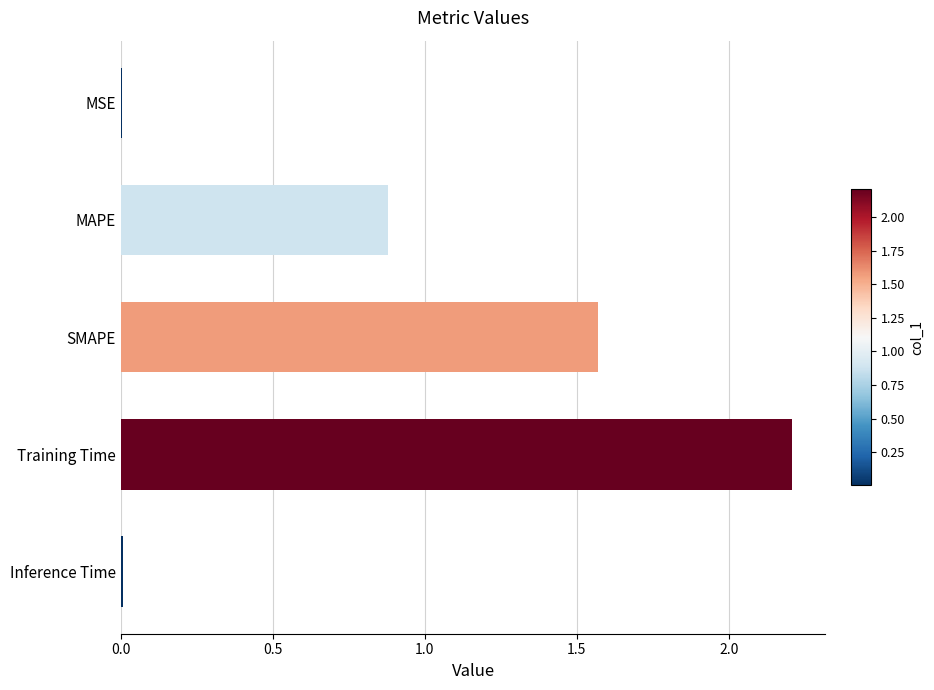

Which has a higher value, Training Time or MSE?

Training Time